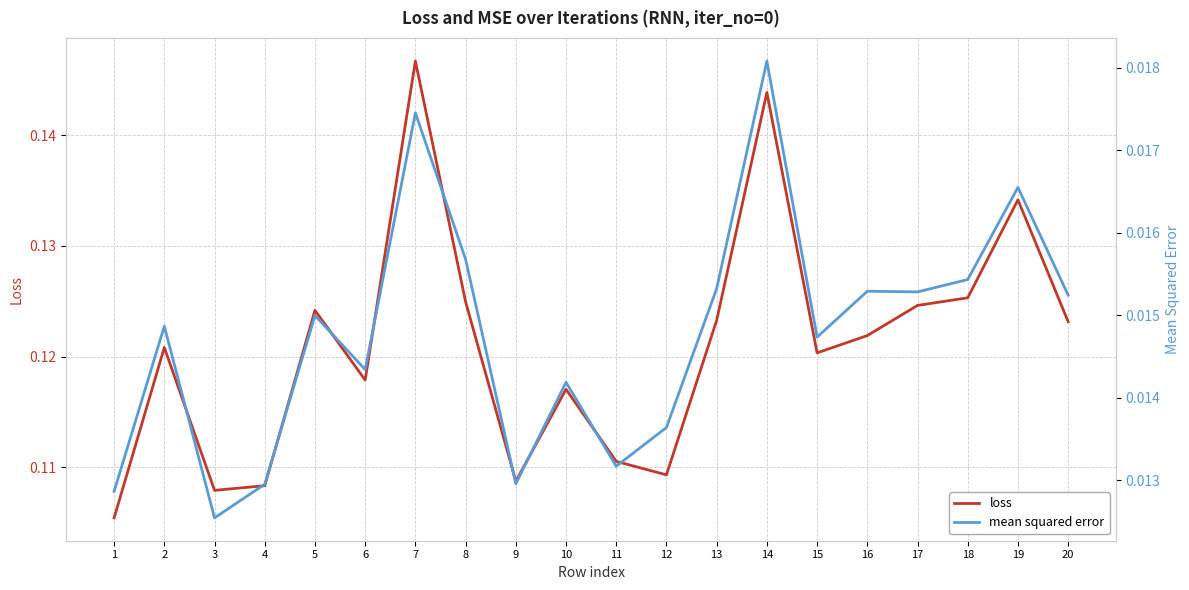

At which label does mean squared error reach its minimum?

3